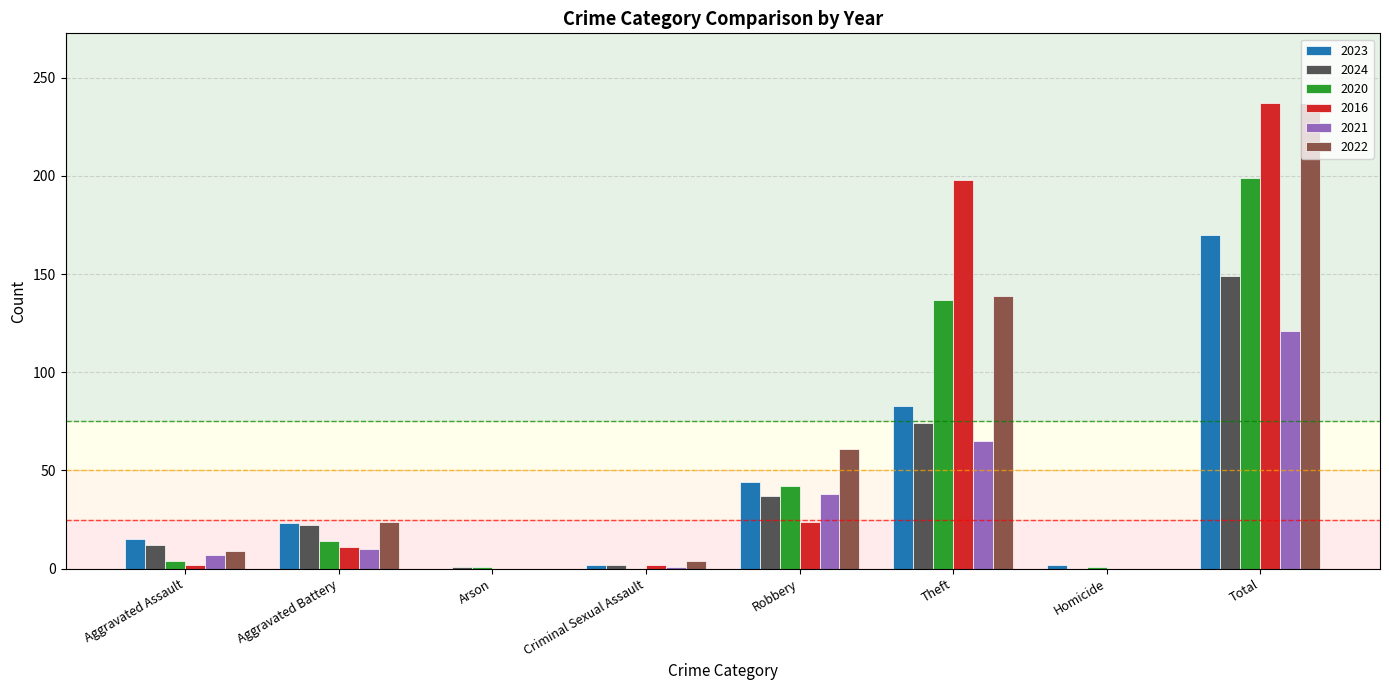

Between Aggravated Battery and Total, which series saw the biggest shift?

2016